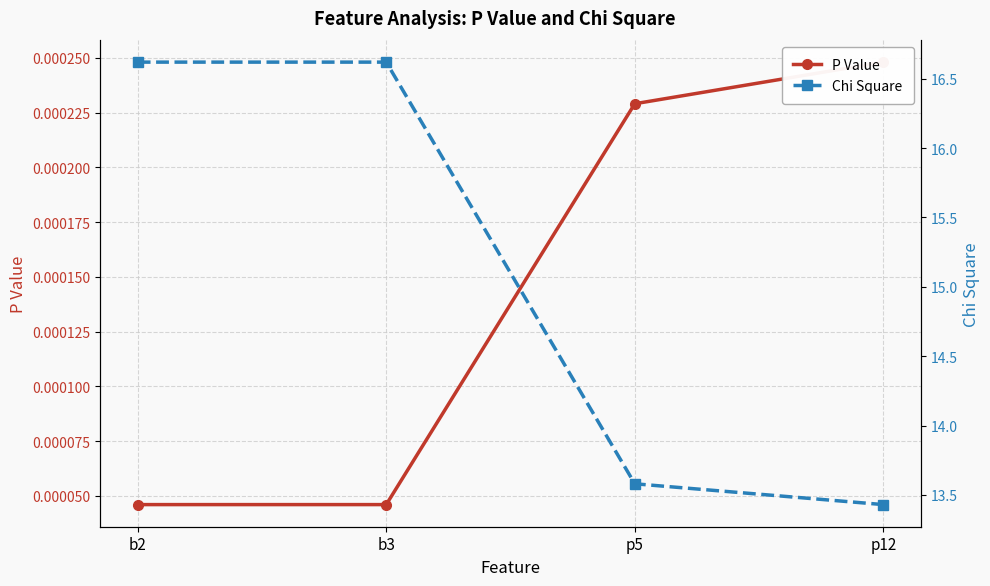

Which has a higher value, b2 or p12?

p12